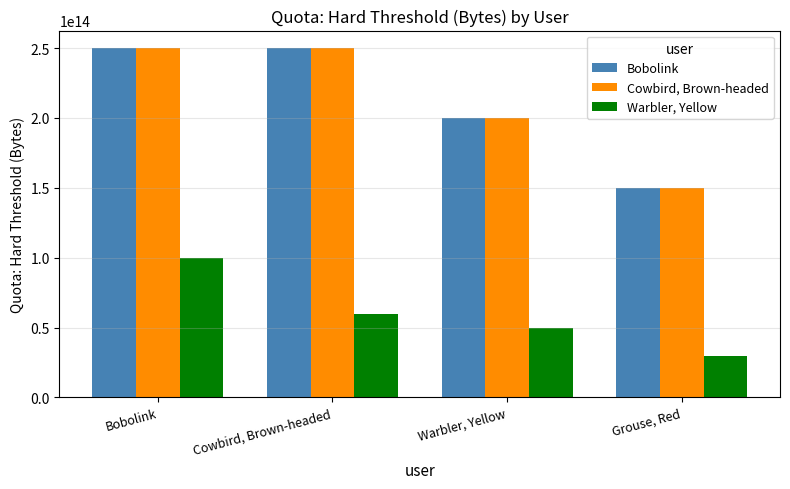

At how many categories does at least one series exceed 164202178889367?

3